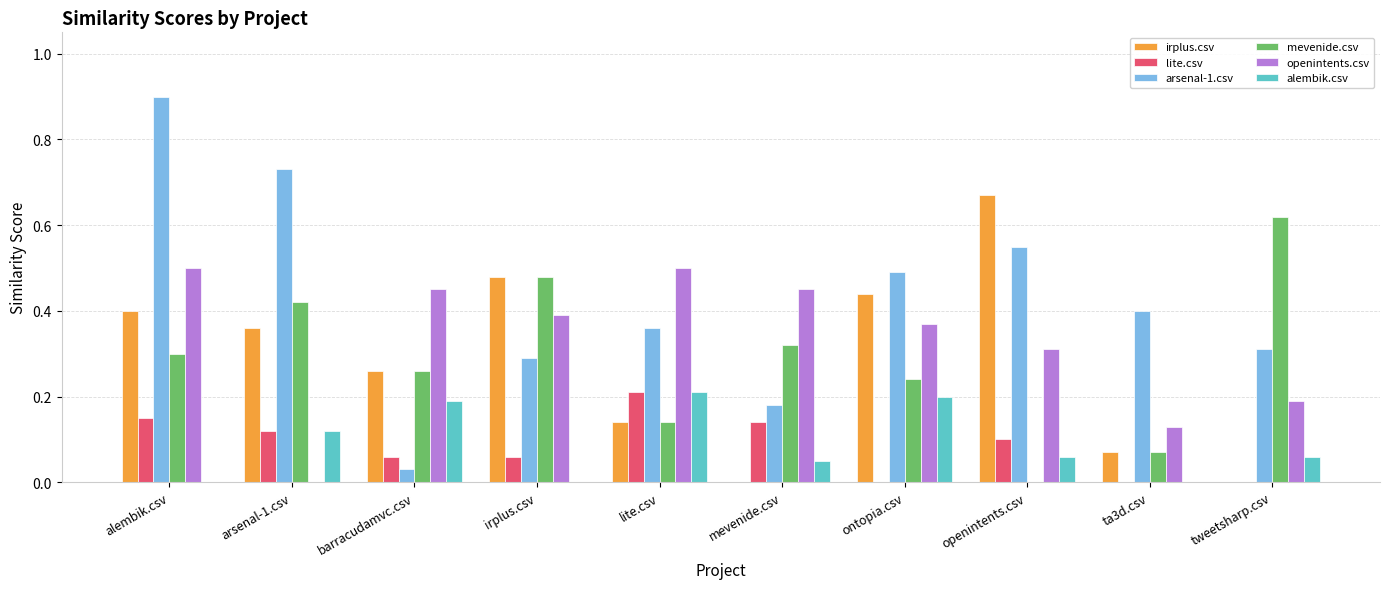

Which series changed the most between alembik.csv and arsenal-1.csv?

openintents.csv